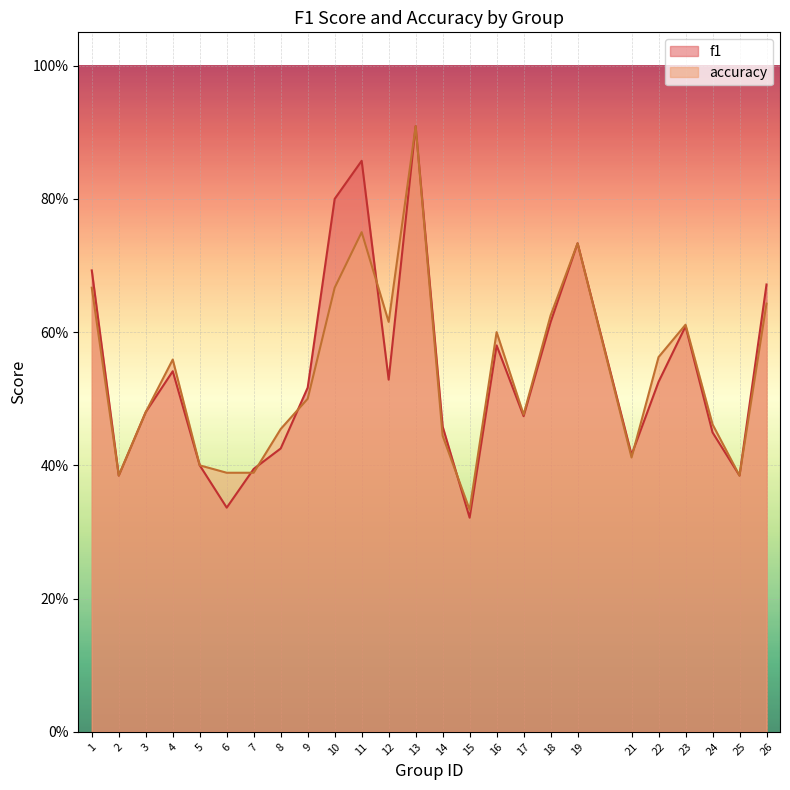

Count the number of data series in this chart.

2